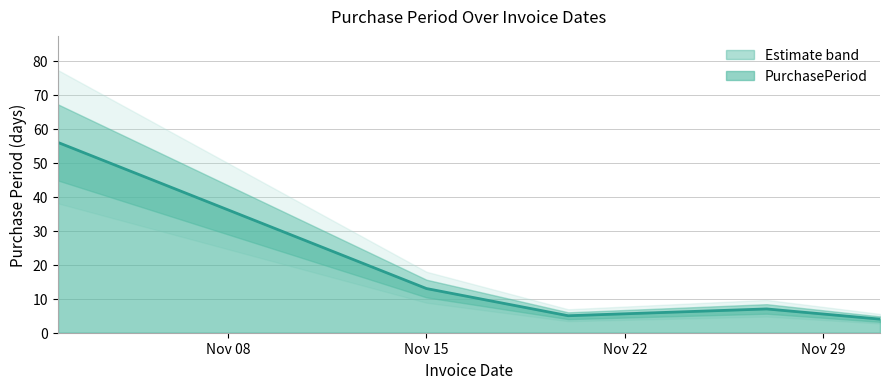

What is the smallest value displayed?

4